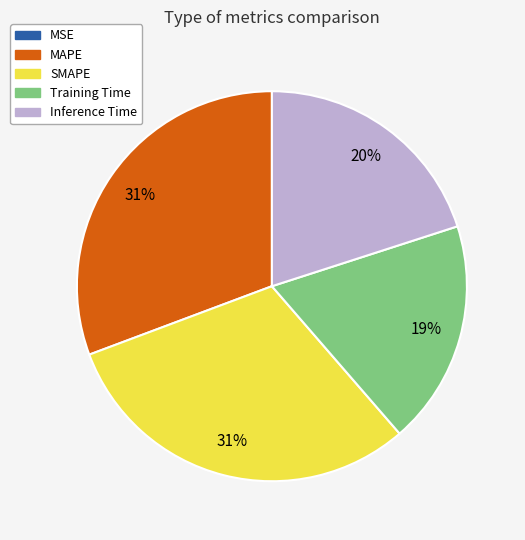

Between Inference Time and MAPE, which is larger?

MAPE